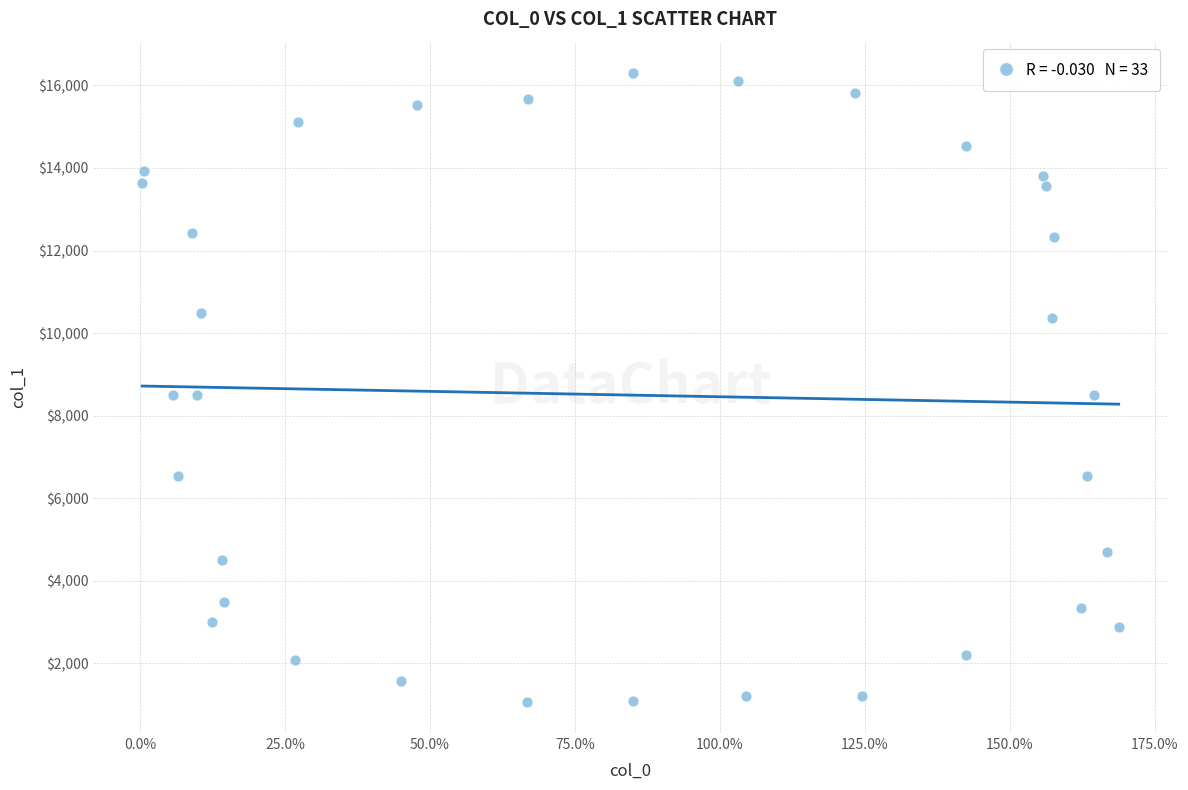

What is the range of X values (max minus min)?

168.4